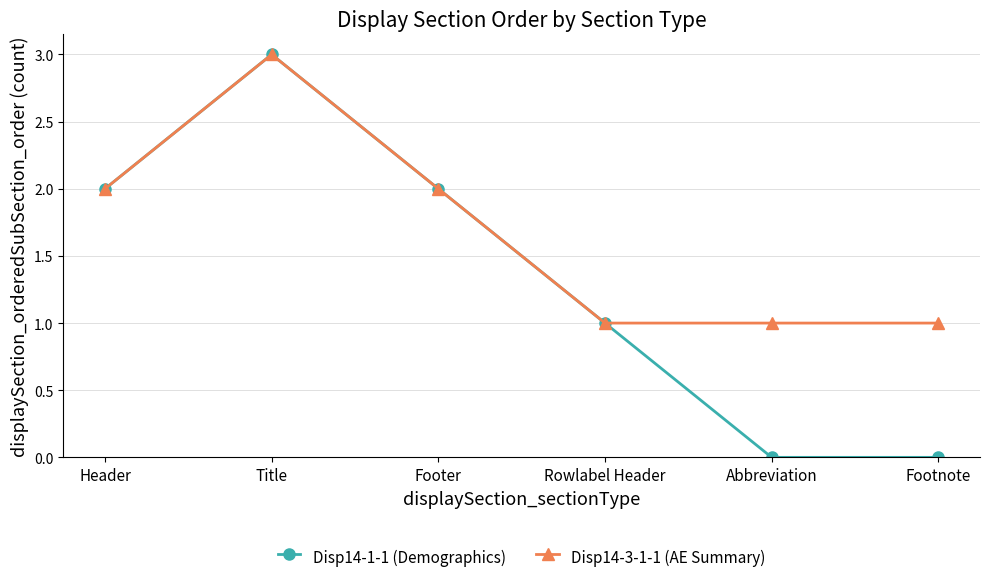

Reading left to right, what are all the values shown in this chart?

Disp14-1-1 (Demographics): 2	3	2	1	0	0
Disp14-3-1-1 (AE Summary): 2	3	2	1	1	1